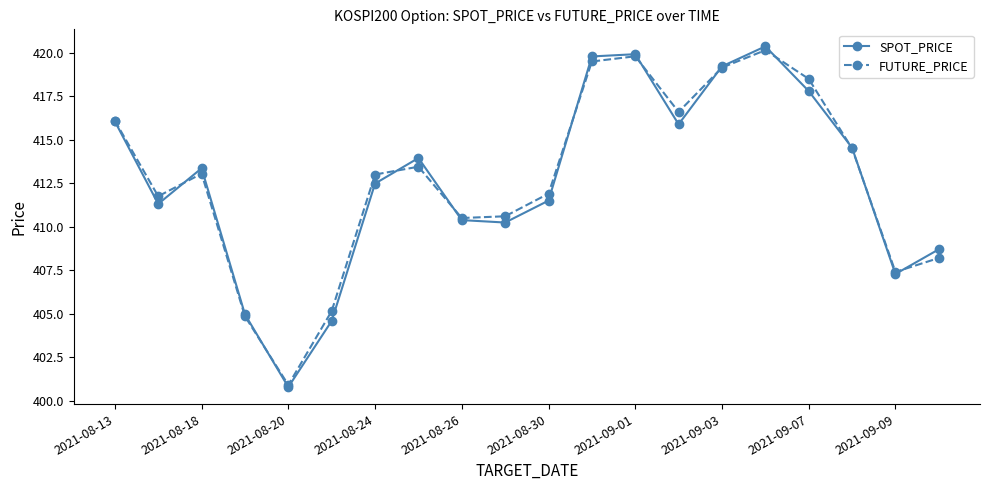

Rank the series by their maximum value, from lowest to highest.

FUTURE_PRICE, SPOT_PRICE